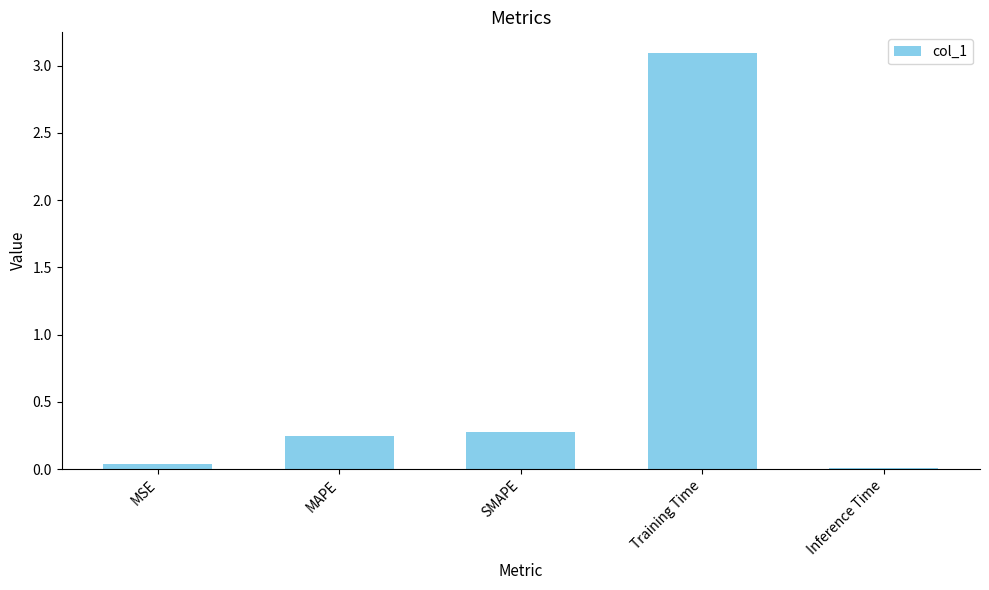

What is the label of the 2nd bar from the right?

Training Time